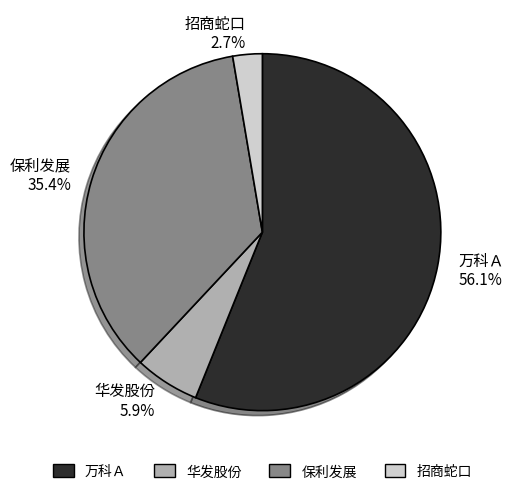

Is the sum of 万科Ａ 56.1% and 华发股份 5.9% greater than half?

Yes